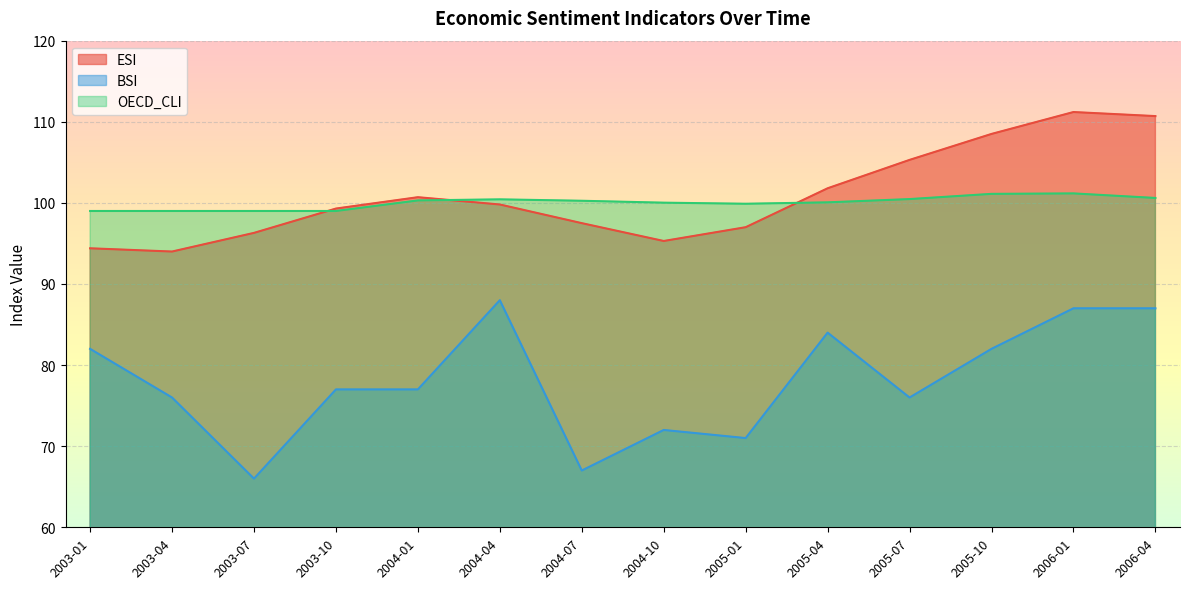

How many data points in BSI are less than 77?

6